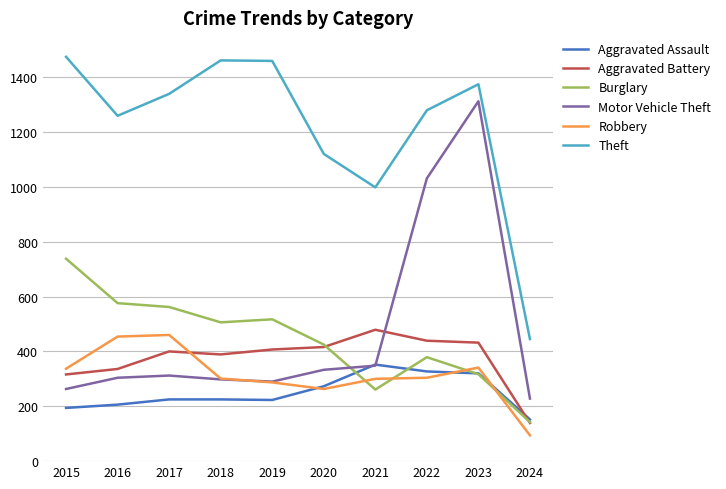

True or false: Burglary and Theft intersect in this chart.

False